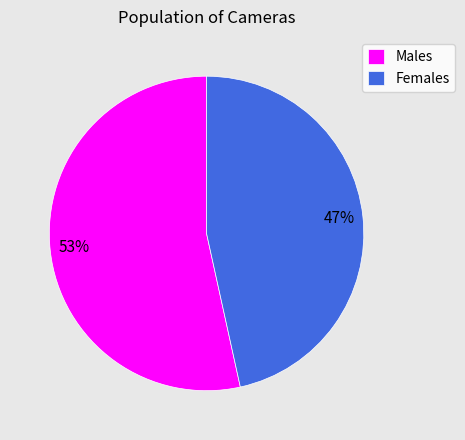

To the nearest percent, what is the combined percentage of Females and Males?

100%